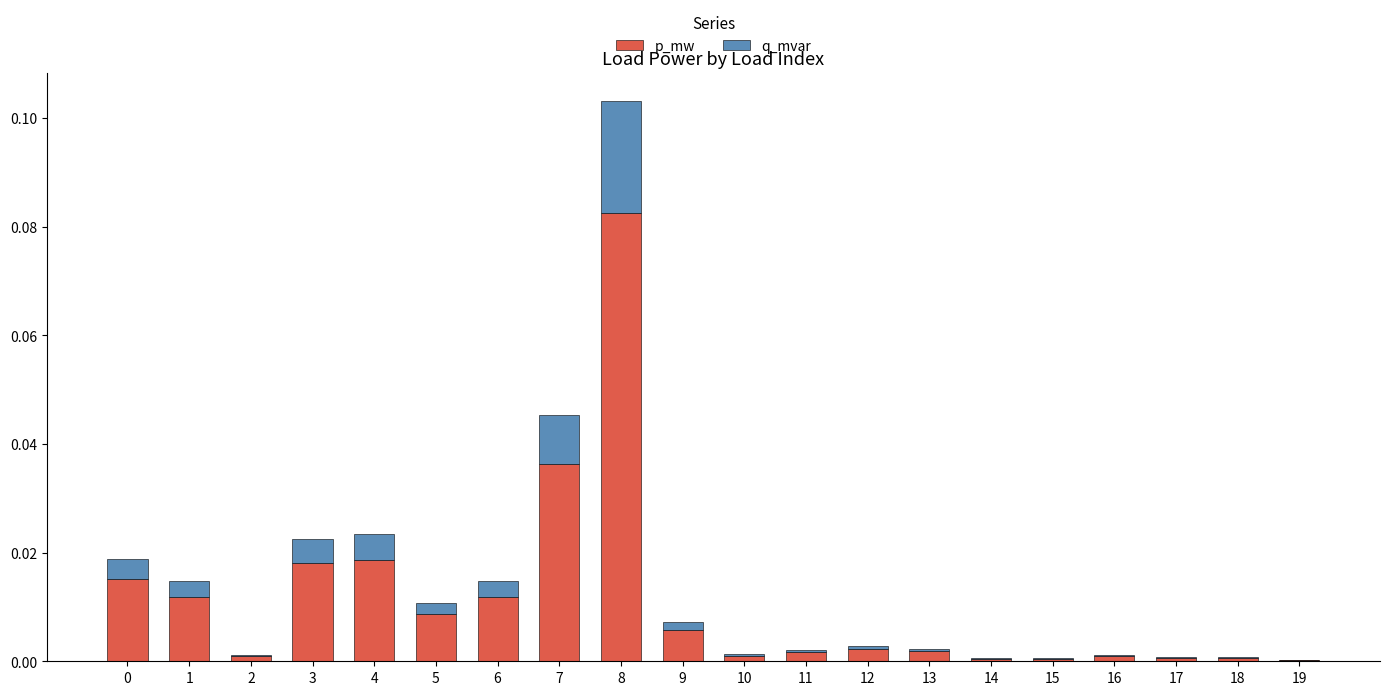

At which category is the sum across all series the highest?

8